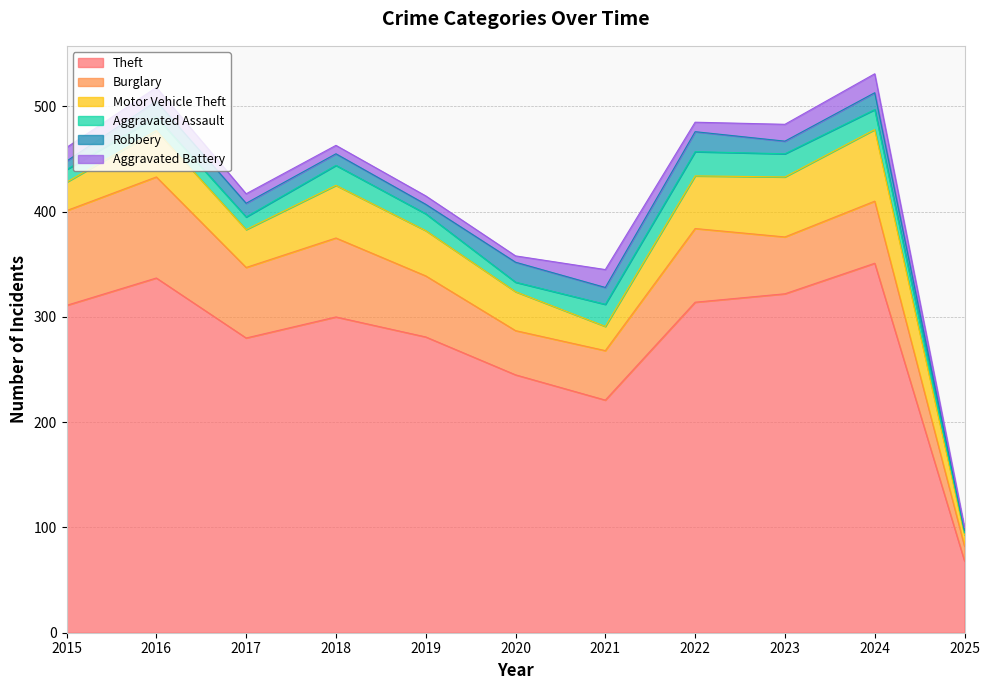

What is the difference between the maximum and minimum values in the Burglary series?

82